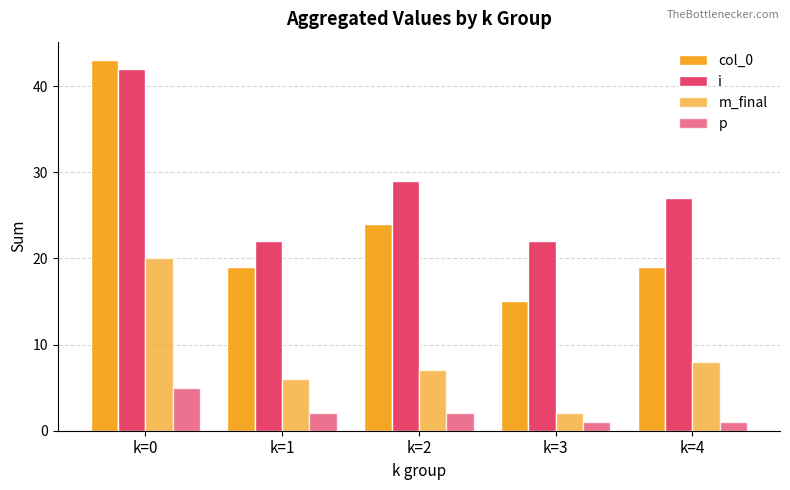

What is the sum of the col_0 values at k=1 and k=4?

38